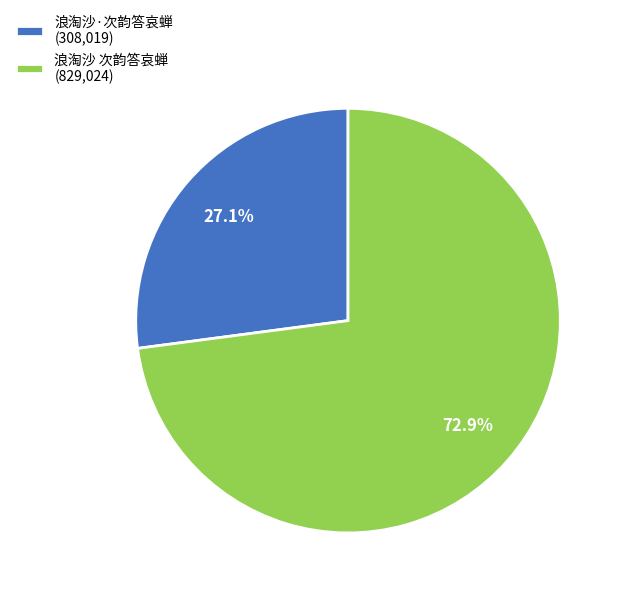

To the nearest percent, what is the difference between the largest and smallest slice percentages?

46%